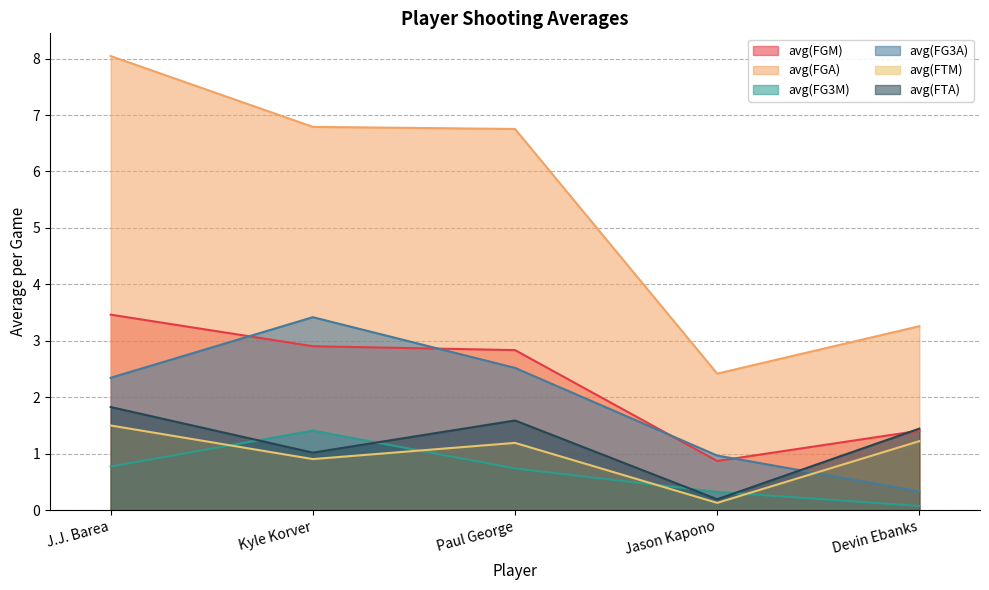

In avg(FGM), how many points are lower than both neighbors (excluding endpoints)?

1